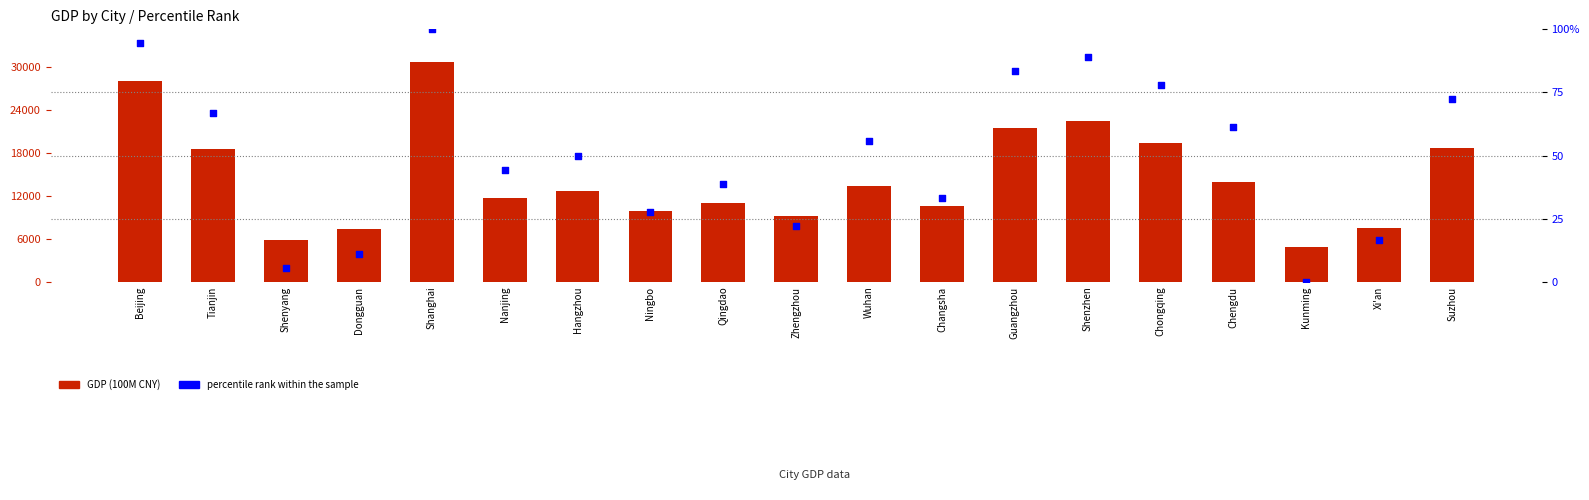

At which category is the sum across all series the highest?

Shanghai